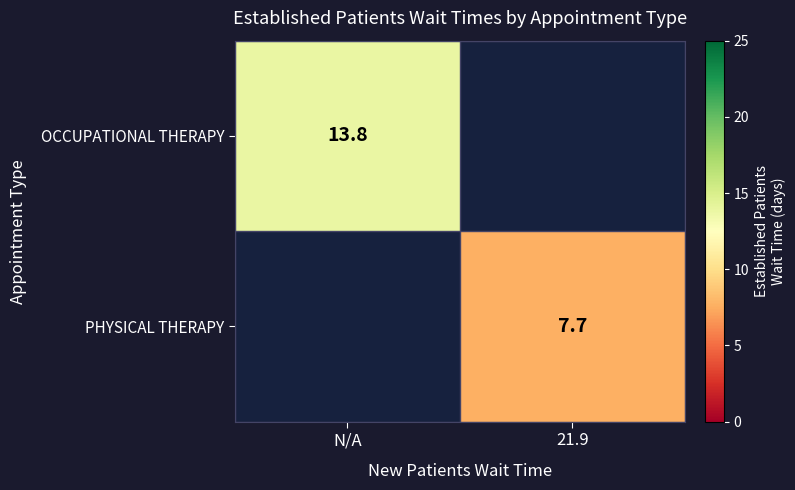

The value of OCCUPATIONAL THERAPY at N/A is 8.7. True or false?

False